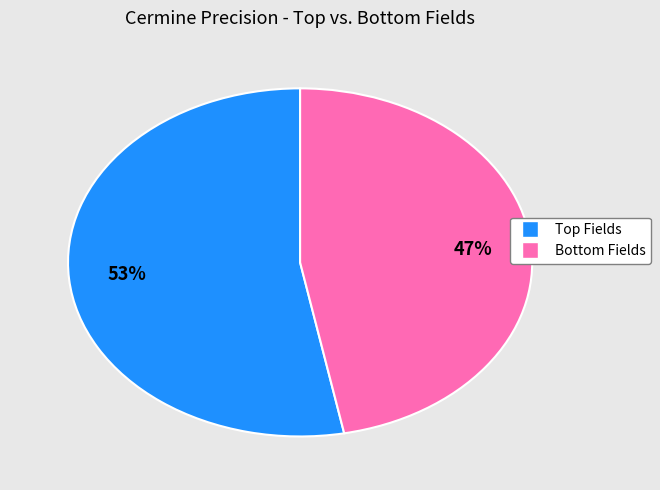

Is there any slice that represents more than half of the pie?

Yes